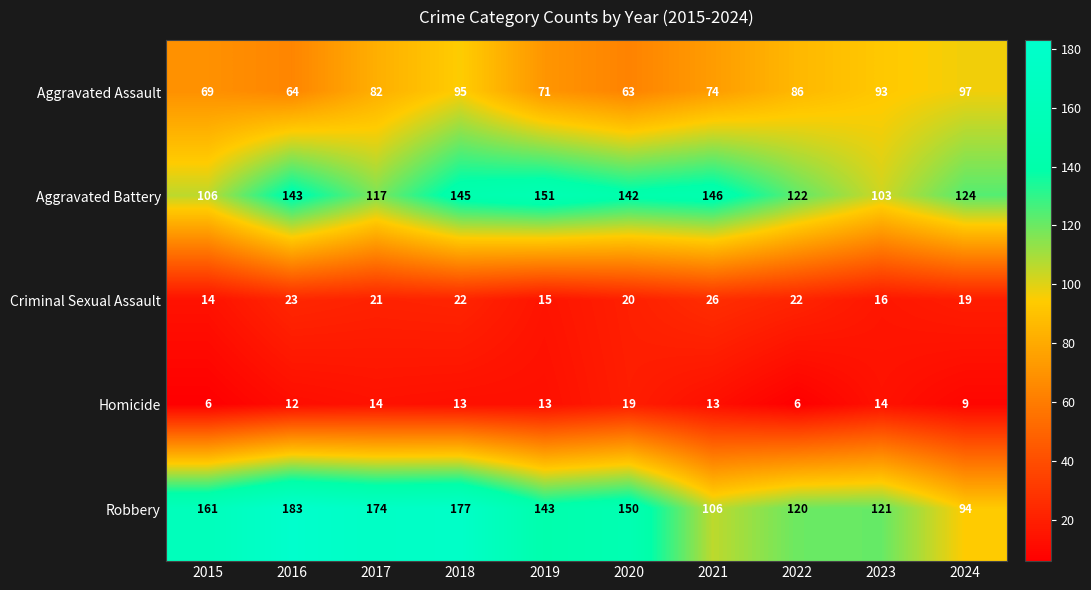

Is it true that Robbery equals 94 at 2024?

True